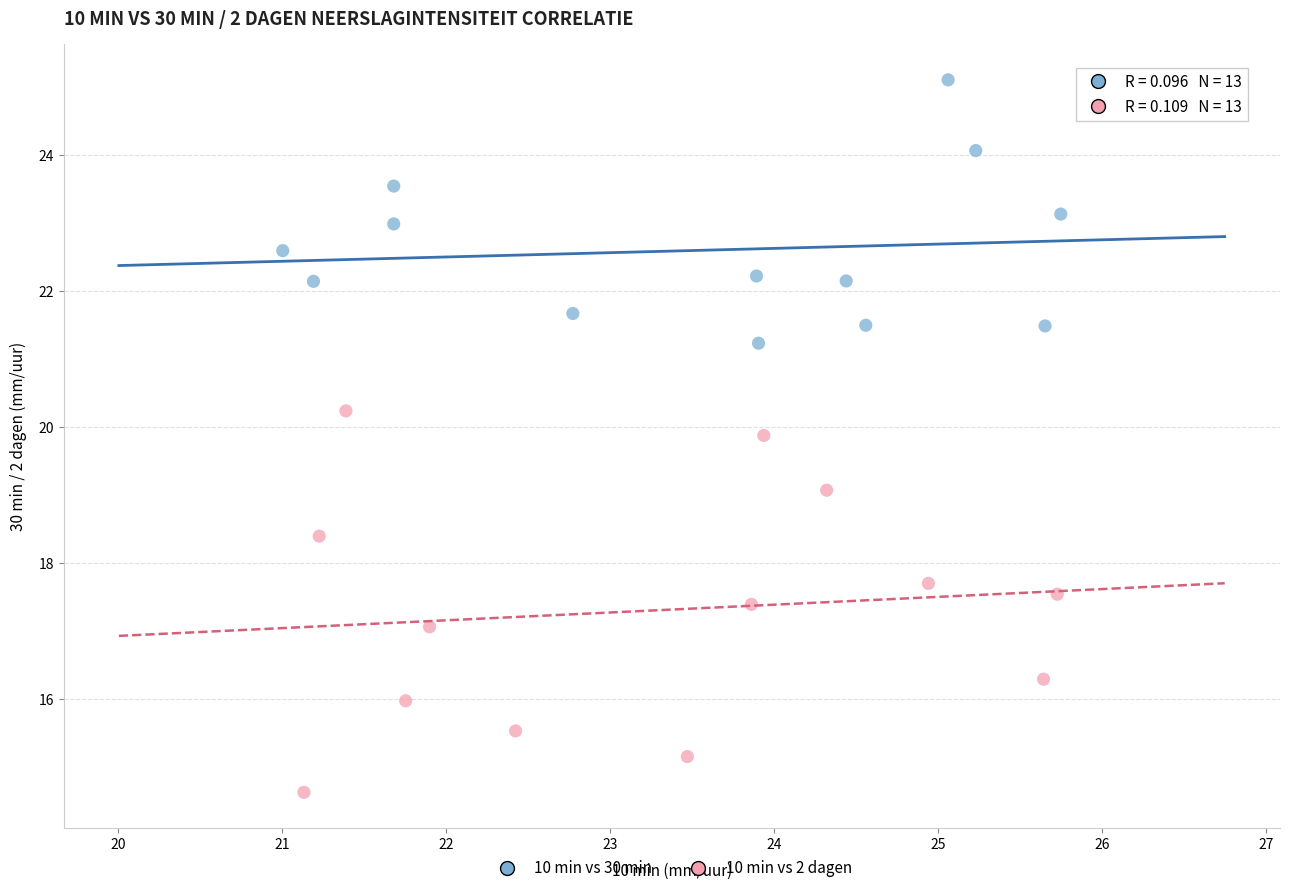

Which series reaches the minimum Y coordinate?

10 min vs 2 dagen